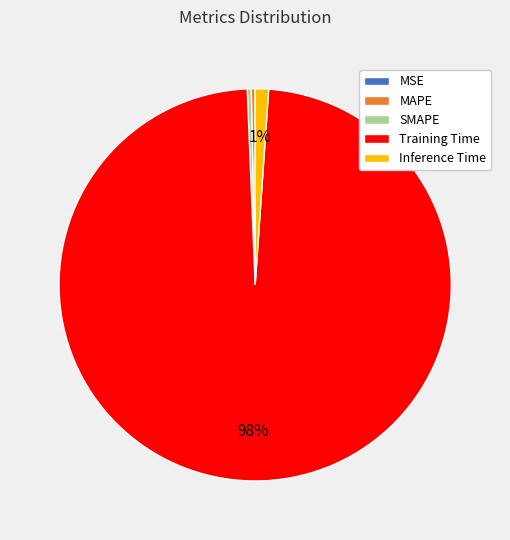

To the nearest percent, what is the average slice percentage?

20%